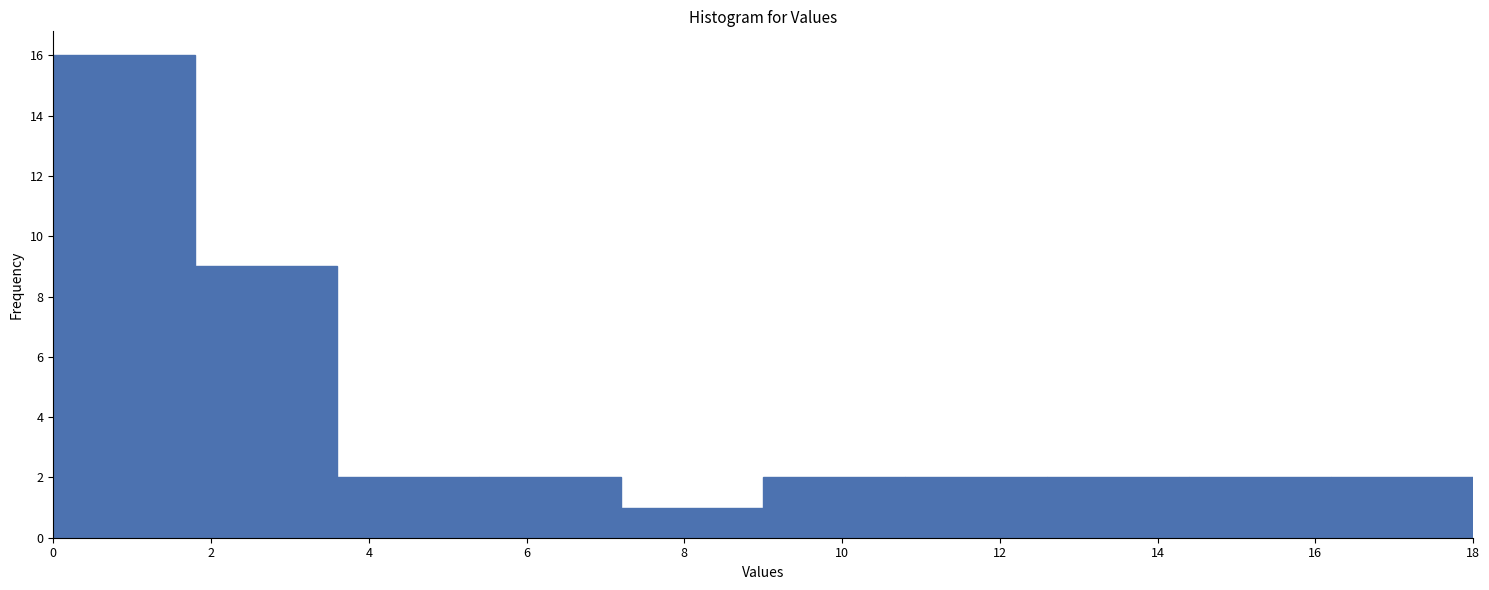

Reading left to right, list every bar in this chart as the range it spans on the x-axis followed by its height. The values are not printed on the chart, so give them approximately, as read against the axis.

0.0 to 1.8: 16
1.8 to 3.6: 9
3.6 to 5.4: 2
5.4 to 7.2: 2
7.2 to 9.0: 1
9.0 to 10.8: 2
10.8 to 12.6: 2
12.6 to 14.4: 2
14.4 to 16.2: 2
16.2 to 18.0: 2